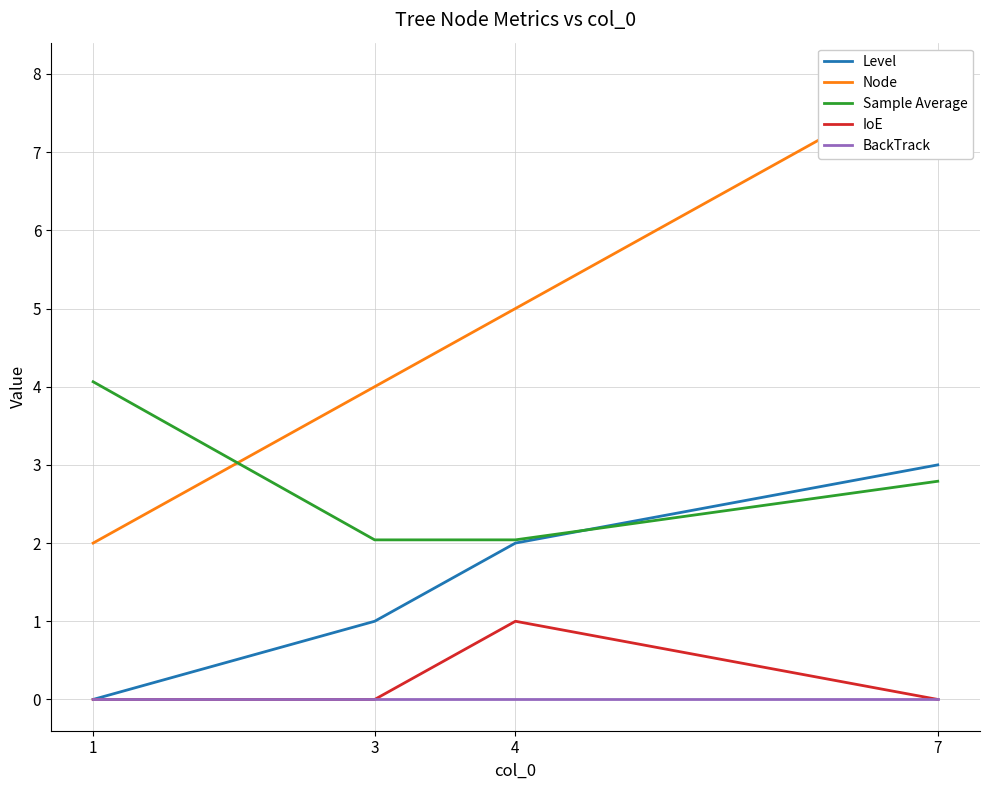

Which series has the widest spread of values?

Node